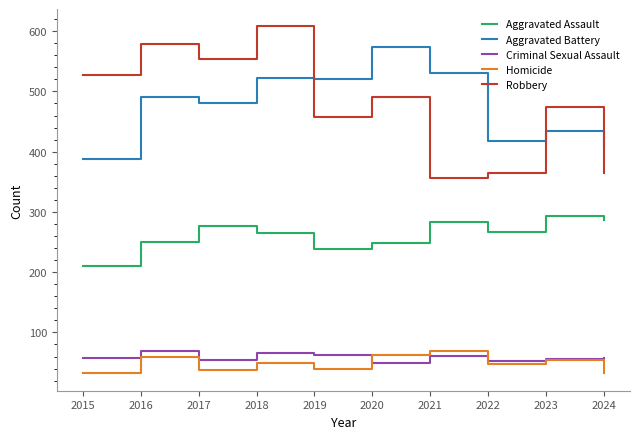

True or false: Aggravated Battery and Homicide cross at least once.

False